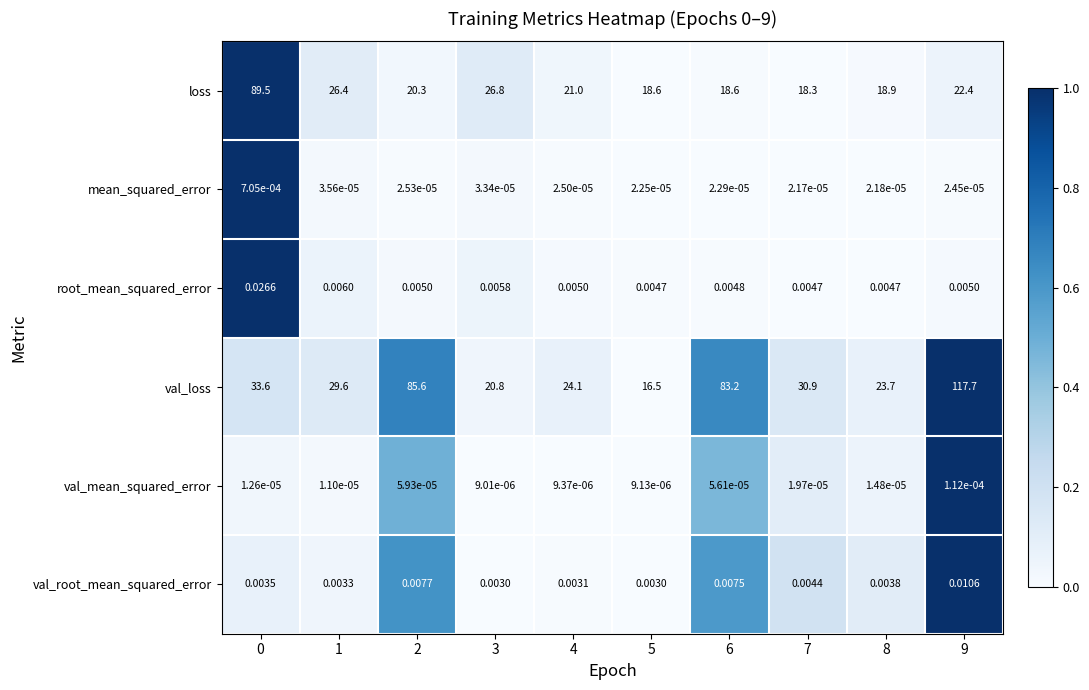

Which series changed the most between 3 and 4?

loss